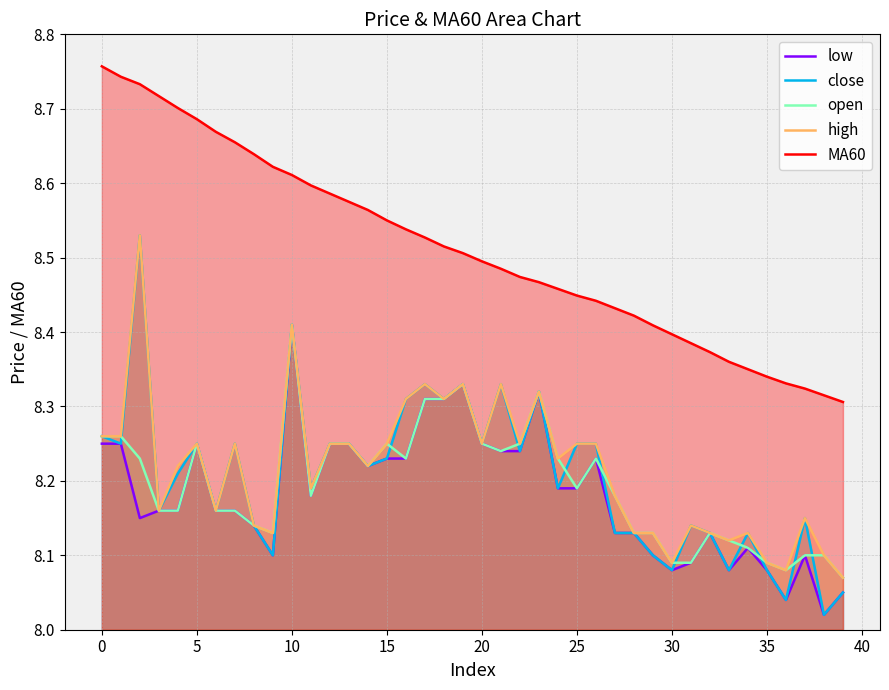

How many lines are shown in the chart?

5